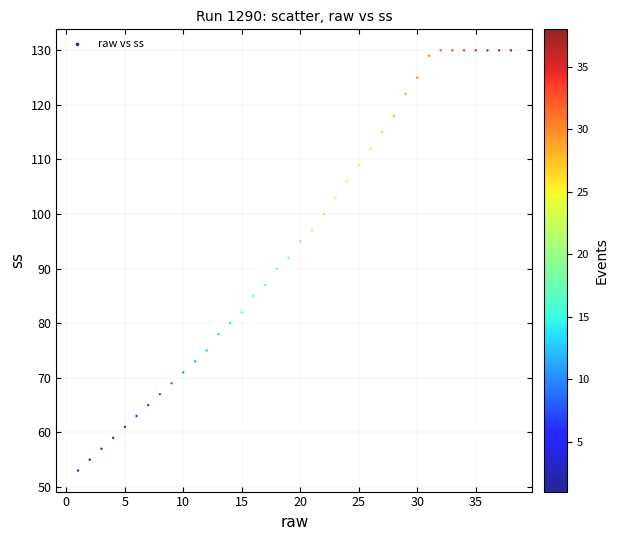

What is the range of X values (max minus min)?

37